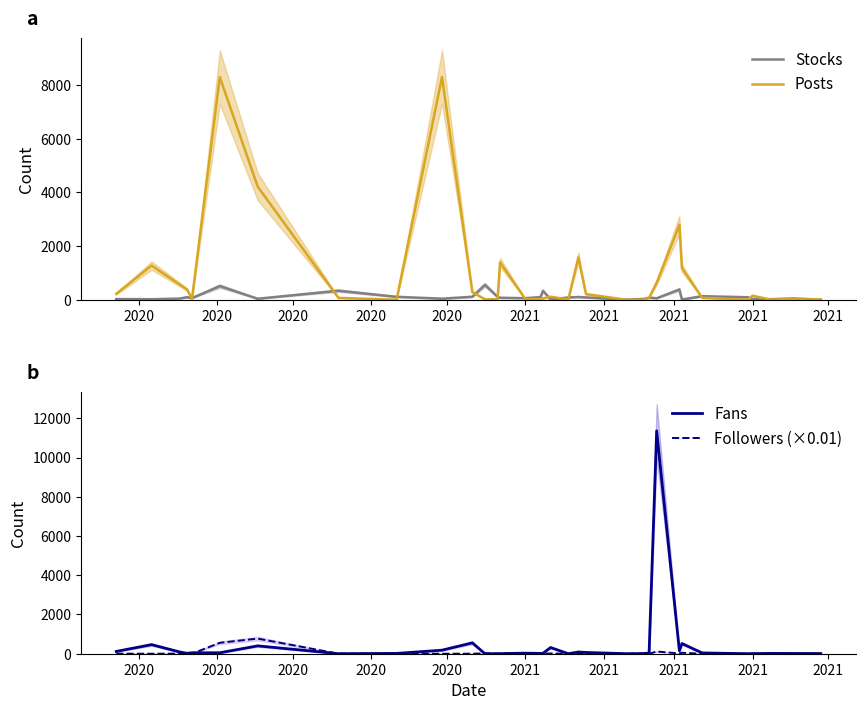

How many lines are shown in the chart?

4